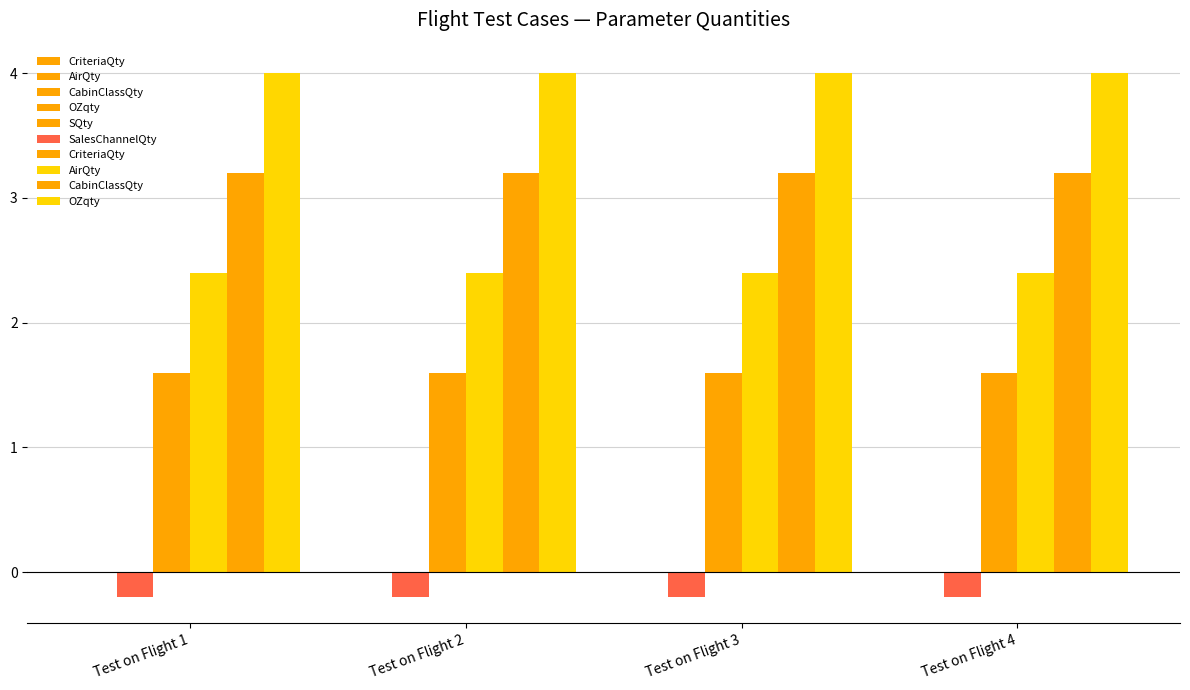

Rank the series at Test on Flight 3 from lowest to highest value.

SalesChannelQty, SQty, CriteriaQty, AirQty, CabinClassQty, OZqty